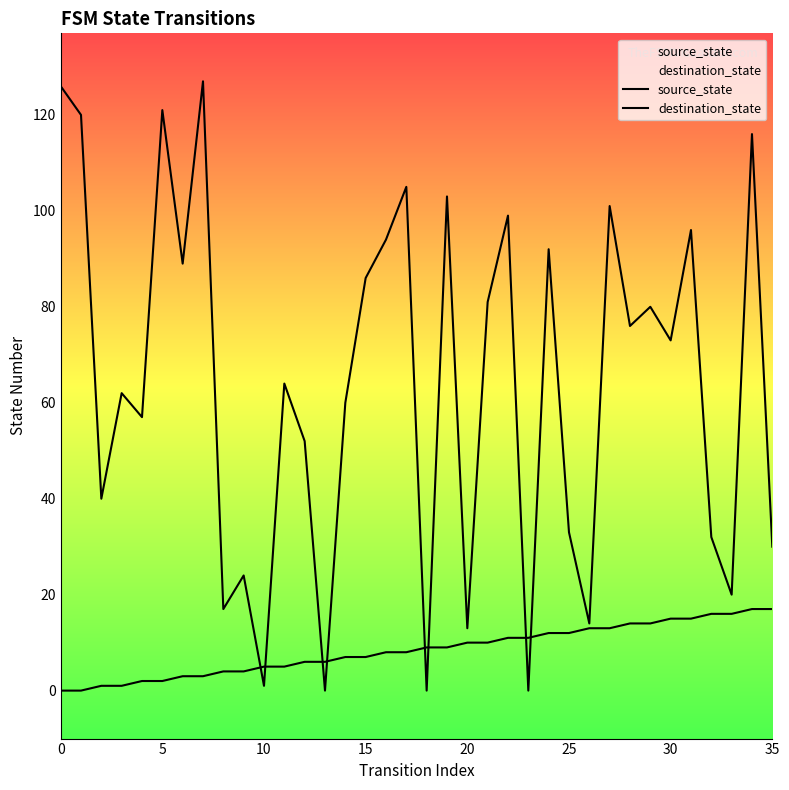

What is the total value across all series at 18?

9